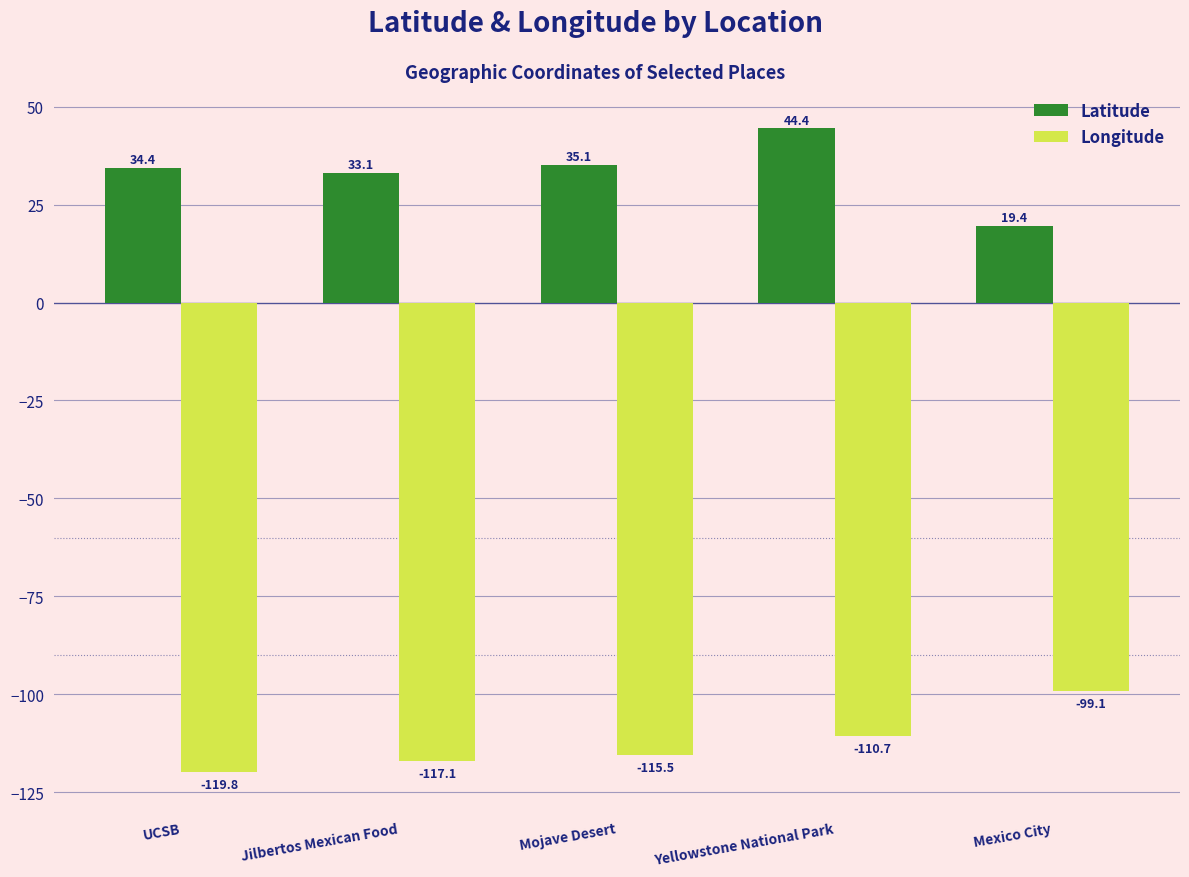

What is the difference between the second highest and minimum values in the Latitude series?

15.7